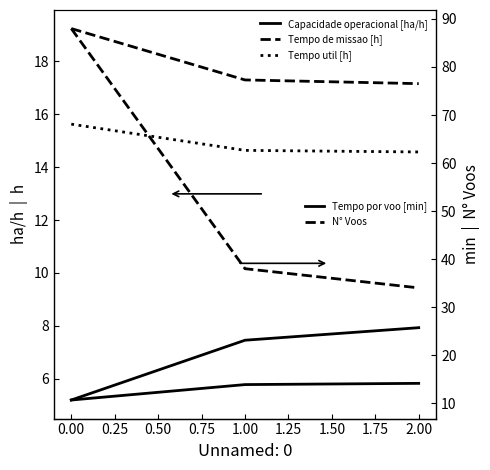

Reading left to right, extract all data points from this chart.

Capacidade operacional [ha/h]: 5.2	5.8	5.8
Tempo de missao [h]: 19.2	17.3	17.1
Tempo util [h]: 15.6	14.6	14.6
Tempo por voo [min]: 10.7	23.1	25.7
N° Voos: 88.0	38.0	34.0